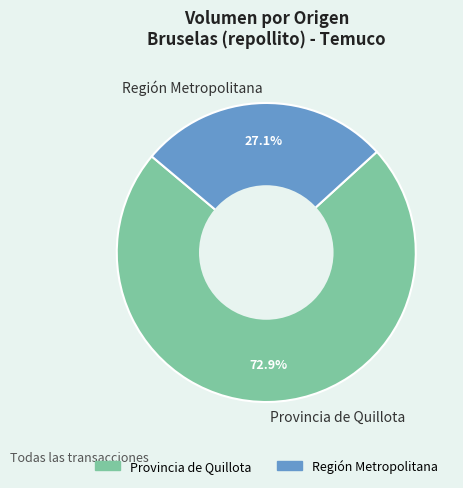

What percentage is NOT represented by Región Metropolitana?

72.9%